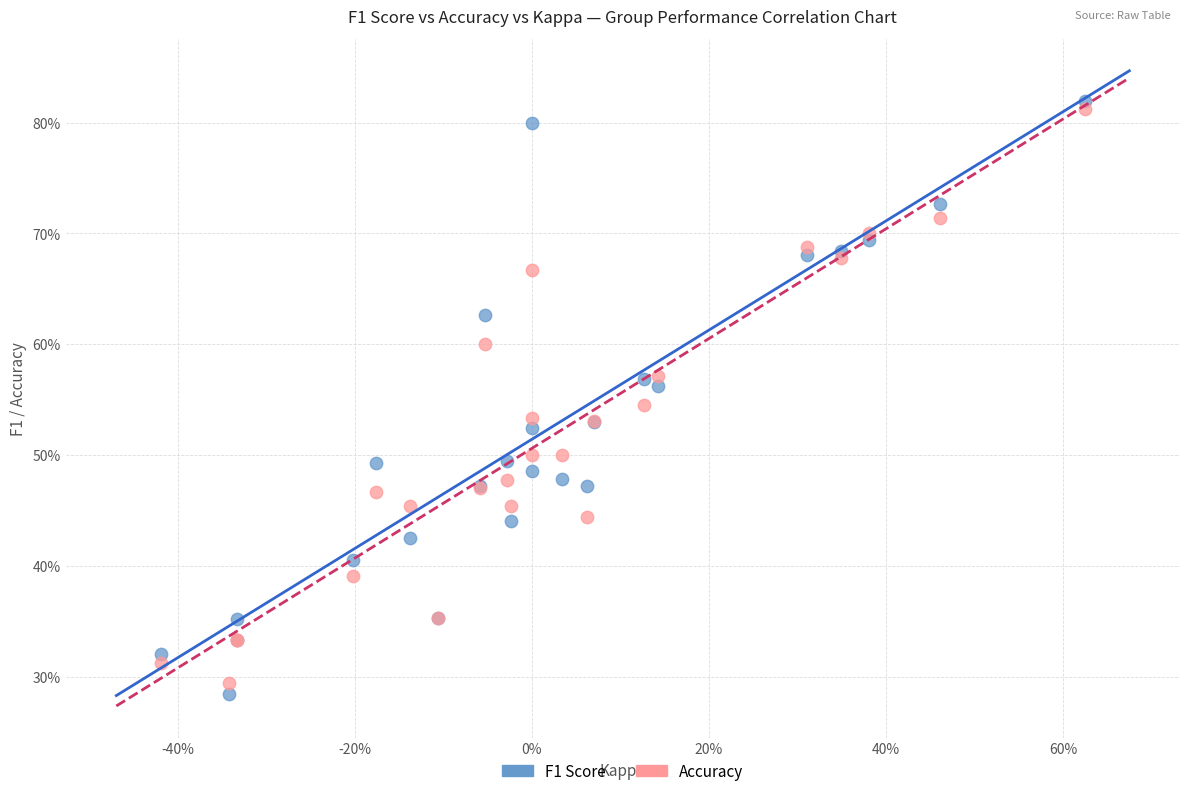

Which series contains the highest Y value?

F1 Score